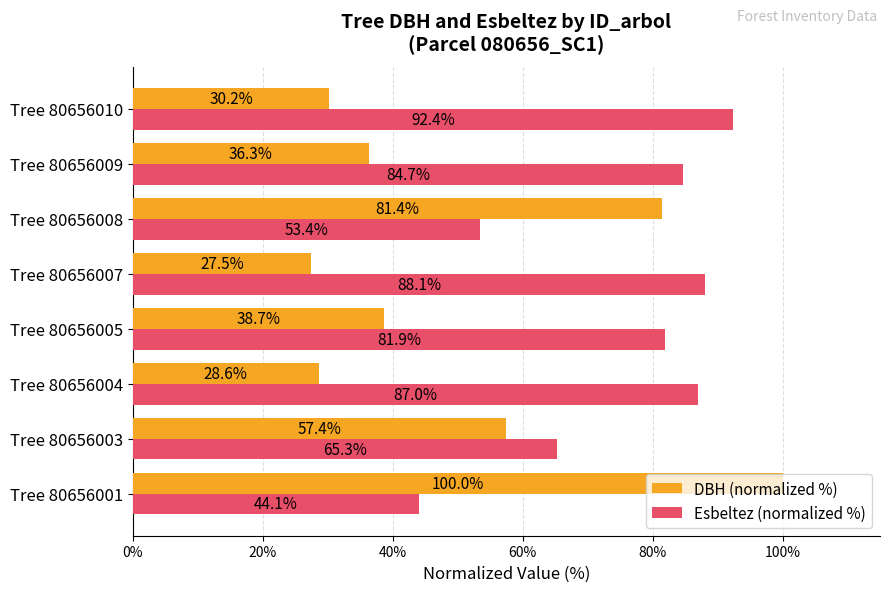

Which category has the lowest value in the DBH (normalized %) series?

Tree 80656007